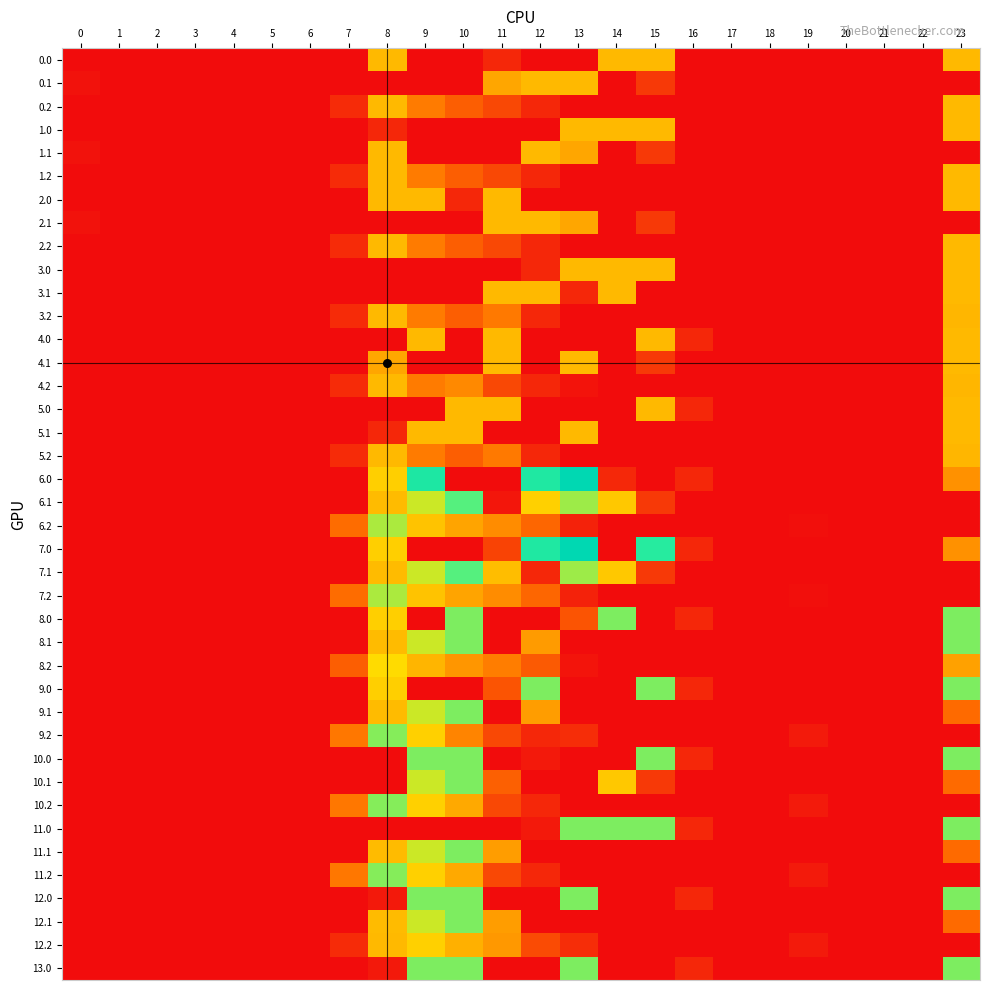

Reading right to left, what are all the values shown in this chart?

0.0: 23=407.0	22=0.0	21=0.0	20=0.0	19=0.0	18=0.0	17=0.0	16=0.0	15=407.0	14=407.0	13=0.0	12=0.0	11=68.4	10=0.0	9=0.0	8=407.0	7=0.0	6=0.0	5=0.0	4=0.0	3=0.0	2=0.0	1=0.0	0=0.0
0.1: 23=0.0	22=0.0	21=0.0	20=0.0	19=0.0	18=0.0	17=0.0	16=0.0	15=111.1	14=0.0	13=407.0	12=407.0	11=364.3	10=0.0	9=0.0	8=0.0	7=0.0	6=0.0	5=0.0	4=0.0	3=0.0	2=0.0	1=0.0	0=15.4
0.2: 23=407.0	22=0.0	21=0.0	20=0.0	19=0.0	18=0.0	17=0.0	16=0.0	15=0.0	14=0.0	13=0.0	12=65.2	11=149.1	10=202.5	9=271.1	8=407.0	7=77.9	6=0.0	5=0.0	4=0.0	3=0.0	2=0.0	1=0.0	0=0.0
1.0: 23=407.0	22=0.0	21=0.0	20=0.0	19=0.0	18=0.0	17=0.0	16=0.0	15=407.0	14=407.0	13=407.0	12=0.0	11=0.0	10=0.0	9=0.0	8=68.4	7=0.0	6=0.0	5=0.0	4=0.0	3=0.0	2=0.0	1=0.0	0=0.0
1.1: 23=0.0	22=0.0	21=0.0	20=0.0	19=0.0	18=0.0	17=0.0	16=0.0	15=111.1	14=0.0	13=364.3	12=407.0	11=0.0	10=0.0	9=0.0	8=407.0	7=0.0	6=0.0	5=0.0	4=0.0	3=0.0	2=0.0	1=0.0	0=15.4
1.2: 23=407.0	22=0.0	21=0.0	20=0.0	19=0.0	18=0.0	17=0.0	16=0.0	15=0.0	14=0.0	13=0.0	12=65.2	11=149.1	10=202.5	9=271.1	8=407.0	7=77.9	6=0.0	5=0.0	4=0.0	3=0.0	2=0.0	1=0.0	0=0.0
2.0: 23=407.0	22=0.0	21=0.0	20=0.0	19=0.0	18=0.0	17=0.0	16=0.0	15=0.0	14=0.0	13=0.0	12=0.0	11=407.0	10=68.4	9=407.0	8=407.0	7=0.0	6=0.0	5=0.0	4=0.0	3=0.0	2=0.0	1=0.0	0=0.0
2.1: 23=0.0	22=0.0	21=0.0	20=0.0	19=0.0	18=0.0	17=0.0	16=0.0	15=111.1	14=0.0	13=364.3	12=407.0	11=407.0	10=0.0	9=0.0	8=0.0	7=0.0	6=0.0	5=0.0	4=0.0	3=0.0	2=0.0	1=0.0	0=15.4
2.2: 23=407.0	22=0.0	21=0.0	20=0.0	19=0.0	18=0.0	17=0.0	16=0.0	15=0.0	14=0.0	13=0.0	12=65.2	11=149.1	10=202.5	9=271.1	8=407.0	7=77.9	6=0.0	5=0.0	4=0.0	3=0.0	2=0.0	1=0.0	0=0.0
3.0: 23=407.0	22=0.0	21=0.0	20=0.0	19=0.0	18=0.0	17=0.0	16=0.0	15=407.0	14=407.0	13=407.0	12=68.4	11=0.0	10=0.0	9=0.0	8=0.0	7=0.0	6=0.0	5=0.0	4=0.0	3=0.0	2=0.0	1=0.0	0=0.0
3.1: 23=407.0	22=0.0	21=0.0	20=0.0	19=0.0	18=0.0	17=0.0	16=0.0	15=0.0	14=407.0	13=68.4	12=407.0	11=407.0	10=0.0	9=0.0	8=0.0	7=0.0	6=0.0	5=0.0	4=0.0	3=0.0	2=0.0	1=0.0	0=0.0
3.2: 23=400.3	22=0.0	21=0.0	20=0.0	19=0.0	18=0.0	17=0.0	16=0.0	15=0.0	14=0.0	13=0.0	12=65.2	11=265.6	10=202.5	9=271.1	8=407.0	7=77.9	6=0.0	5=0.0	4=0.0	3=0.0	2=0.0	1=0.0	0=0.0
4.0: 23=407.0	22=0.0	21=0.0	20=0.0	19=0.0	18=0.0	17=0.0	16=67.6	15=407.0	14=0.8	13=0.0	12=0.0	11=407.0	10=0.0	9=407.0	8=0.0	7=0.0	6=0.0	5=0.0	4=0.0	3=0.0	2=0.0	1=0.0	0=0.0
4.1: 23=407.0	22=0.0	21=0.0	20=0.0	19=0.0	18=0.0	17=0.0	16=0.0	15=111.1	14=0.0	13=407.0	12=0.0	11=407.0	10=0.0	9=0.0	8=364.3	7=0.0	6=0.0	5=0.0	4=0.0	3=0.0	2=0.0	1=0.0	0=0.0
4.2: 23=400.3	22=0.0	21=0.0	20=0.0	19=0.0	18=0.0	17=0.0	16=0.0	15=0.0	14=0.0	13=17.6	12=65.2	11=149.1	10=301.4	9=271.1	8=407.0	7=77.9	6=0.0	5=0.0	4=0.0	3=0.0	2=0.0	1=0.0	0=0.0
5.0: 23=407.0	22=0.0	21=0.0	20=0.0	19=0.0	18=0.0	17=0.0	16=67.6	15=407.0	14=0.0	13=0.8	12=0.0	11=407.0	10=407.0	9=0.0	8=0.0	7=0.0	6=0.0	5=0.0	4=0.0	3=0.0	2=0.0	1=0.0	0=0.0
5.1: 23=407.0	22=0.0	21=0.0	20=0.0	19=0.0	18=0.0	17=0.0	16=0.0	15=0.0	14=0.0	13=407.0	12=0.0	11=0.0	10=407.0	9=407.0	8=68.4	7=0.0	6=0.0	5=0.0	4=0.0	3=0.0	2=0.0	1=0.0	0=0.0
5.2: 23=400.3	22=0.0	21=0.0	20=0.0	19=0.0	18=0.0	17=0.0	16=0.0	15=0.0	14=0.0	13=0.0	12=65.2	11=265.6	10=202.5	9=271.1	8=407.0	7=77.9	6=0.0	5=0.0	4=0.0	3=0.0	2=0.0	1=0.0	0=0.0
6.0: 23=319.6	22=0.0	21=0.0	20=0.0	19=0.0	18=0.0	17=0.0	16=67.6	15=0.0	14=70.7	13=1006.0	12=784.4	11=0.0	10=0.0	9=804.0	8=454.2	7=0.0	6=0.0	5=0.0	4=0.0	3=0.0	2=0.0	1=0.0	0=0.0
6.1: 23=0.0	22=0.0	21=0.0	20=0.0	19=0.0	18=0.0	17=0.0	16=0.0	15=111.1	14=438.6	13=574.0	12=456.1	11=24.4	10=628.1	9=542.1	8=412.6	7=0.0	6=0.0	5=0.0	4=0.0	3=0.0	2=0.0	1=0.0	0=0.0
6.2: 23=0.0	22=0.0	21=0.0	20=0.0	19=6.9	18=0.0	17=0.0	16=0.0	15=0.0	14=0.0	13=53.6	12=223.2	11=307.1	10=360.5	9=429.1	8=565.2	7=235.9	6=0.0	5=0.0	4=0.0	3=0.0	2=0.0	1=0.0	0=0.0
7.0: 23=319.6	22=0.0	21=0.0	20=0.0	19=0.0	18=0.0	17=0.0	16=67.6	15=739.0	14=0.0	13=1006.0	12=784.4	11=135.7	10=0.0	9=0.0	8=454.2	7=0.0	6=0.0	5=0.0	4=0.0	3=0.0	2=0.0	1=0.0	0=0.0
7.1: 23=0.0	22=0.0	21=0.0	20=0.0	19=0.0	18=0.0	17=0.0	16=0.0	15=111.1	14=438.6	13=574.0	12=65.1	11=415.4	10=628.1	9=542.1	8=412.6	7=0.0	6=0.0	5=0.0	4=0.0	3=0.0	2=0.0	1=0.0	0=0.0
7.2: 23=0.0	22=0.0	21=0.0	20=0.0	19=6.9	18=0.0	17=0.0	16=0.0	15=0.0	14=0.0	13=53.6	12=223.2	11=307.1	10=360.5	9=429.1	8=565.2	7=235.9	6=0.0	5=0.0	4=0.0	3=0.0	2=0.0	1=0.0	0=0.0
8.0: 23=599.0	22=0.0	21=0.0	20=0.0	19=0.0	18=0.0	17=0.0	16=67.6	15=0.0	14=599.0	13=177.8	12=0.0	11=0.0	10=599.0	9=0.0	8=454.2	7=0.0	6=0.0	5=0.0	4=0.0	3=0.0	2=0.0	1=0.0	0=0.0
8.1: 23=599.0	22=0.0	21=0.0	20=0.0	19=0.0	18=0.0	17=0.0	16=0.0	15=0.0	14=0.0	13=0.0	12=340.4	11=0.0	10=599.0	9=542.1	8=412.6	7=3.6	6=0.0	5=0.0	4=0.0	3=0.0	2=0.0	1=0.0	0=0.0
8.2: 23=355.2	22=0.0	21=0.0	20=0.0	19=0.0	18=0.0	17=0.0	16=0.0	15=0.0	14=0.0	13=21.6	12=191.2	11=275.1	10=328.5	9=397.1	8=480.1	7=203.9	6=0.0	5=0.0	4=0.0	3=0.0	2=0.0	1=0.0	0=0.0
9.0: 23=599.0	22=0.0	21=0.0	20=0.0	19=0.0	18=0.0	17=0.0	16=67.6	15=599.0	14=0.0	13=0.0	12=599.0	11=177.8	10=0.0	9=0.0	8=454.2	7=0.0	6=0.0	5=0.0	4=0.0	3=0.0	2=0.0	1=0.0	0=0.0
9.1: 23=232.1	22=0.0	21=0.0	20=0.0	19=0.0	18=0.0	17=0.0	16=0.0	15=0.0	14=0.0	13=0.0	12=344.0	11=0.0	10=599.0	9=542.1	8=412.6	7=0.0	6=0.0	5=0.0	4=0.0	3=0.0	2=0.0	1=0.0	0=0.0
9.2: 23=0.0	22=0.0	21=0.0	20=0.0	19=33.9	18=0.0	17=0.0	16=0.0	15=0.0	14=0.0	13=80.6	12=65.2	11=149.1	10=291.5	9=456.1	8=592.2	7=262.9	6=0.0	5=0.0	4=0.0	3=0.0	2=0.0	1=0.0	0=0.0
10.0: 23=599.0	22=0.0	21=0.0	20=0.0	19=0.0	18=0.0	17=0.0	16=67.6	15=599.0	14=0.0	13=0.0	12=33.0	11=0.0	10=599.0	9=599.0	8=0.0	7=0.0	6=0.0	5=0.0	4=0.0	3=0.0	2=0.0	1=0.0	0=0.0
10.1: 23=232.1	22=0.0	21=0.0	20=0.0	19=0.0	18=0.0	17=0.0	16=0.0	15=111.1	14=438.6	13=0.0	12=0.0	11=206.9	10=599.0	9=542.1	8=0.0	7=0.0	6=0.0	5=0.0	4=0.0	3=0.0	2=0.0	1=0.0	0=0.0
10.2: 23=0.0	22=0.0	21=0.0	20=0.0	19=33.9	18=0.0	17=0.0	16=0.0	15=0.0	14=0.0	13=0.0	12=65.2	11=149.1	10=372.1	9=456.1	8=592.2	7=262.9	6=0.0	5=0.0	4=0.0	3=0.0	2=0.0	1=0.0	0=0.0
11.0: 23=599.0	22=0.0	21=0.0	20=0.0	19=0.0	18=0.0	17=0.0	16=67.6	15=599.0	14=599.0	13=599.0	12=33.0	11=0.0	10=0.0	9=0.0	8=0.0	7=0.0	6=0.0	5=0.0	4=0.0	3=0.0	2=0.0	1=0.0	0=0.0
11.1: 23=232.1	22=0.0	21=0.0	20=0.0	19=0.0	18=0.0	17=0.0	16=0.0	15=0.0	14=0.0	13=0.0	12=0.0	11=344.0	10=599.0	9=542.1	8=412.6	7=0.0	6=0.0	5=0.0	4=0.0	3=0.0	2=0.0	1=0.0	0=0.0
11.2: 23=0.0	22=0.0	21=0.0	20=0.0	19=33.9	18=0.0	17=0.0	16=0.0	15=0.0	14=0.0	13=0.0	12=65.2	11=149.1	10=372.1	9=456.1	8=592.2	7=262.9	6=0.0	5=0.0	4=0.0	3=0.0	2=0.0	1=0.0	0=0.0
12.0: 23=599.0	22=0.0	21=0.0	20=0.0	19=0.0	18=0.0	17=0.0	16=67.6	15=0.0	14=0.0	13=599.0	12=0.0	11=0.0	10=599.0	9=599.0	8=33.0	7=0.0	6=0.0	5=0.0	4=0.0	3=0.0	2=0.0	1=0.0	0=0.0
12.1: 23=232.1	22=0.0	21=0.0	20=0.0	19=0.0	18=0.0	17=0.0	16=0.0	15=0.0	14=0.0	13=0.0	12=0.0	11=344.0	10=599.0	9=542.1	8=412.6	7=0.0	6=0.0	5=0.0	4=0.0	3=0.0	2=0.0	1=0.0	0=0.0
12.2: 23=0.0	22=0.0	21=0.0	20=0.0	19=33.9	18=0.0	17=0.0	16=0.0	15=0.0	14=0.0	13=80.6	12=154.1	11=334.1	10=387.5	9=456.1	8=407.2	7=77.9	6=0.0	5=0.0	4=0.0	3=0.0	2=0.0	1=0.0	0=0.0
13.0: 23=599.0	22=0.0	21=0.0	20=0.0	19=0.0	18=0.0	17=0.0	16=67.6	15=0.0	14=0.0	13=599.0	12=0.0	11=0.0	10=599.0	9=599.0	8=33.0	7=0.0	6=0.0	5=0.0	4=0.0	3=0.0	2=0.0	1=0.0	0=0.0